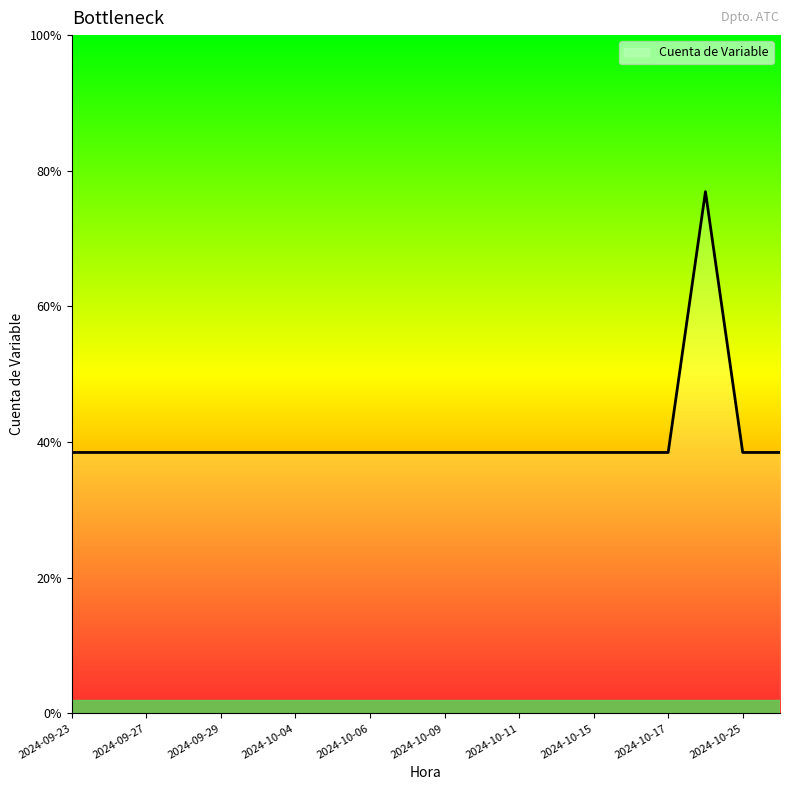

Does the chart display data point markers on the line(s)?

No